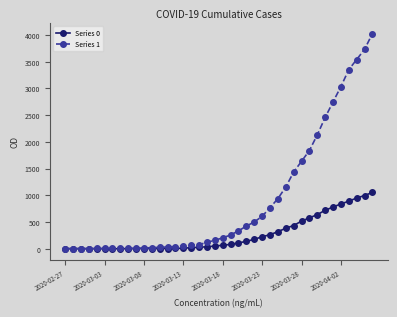

Which series has the widest spread of values?

Series 1